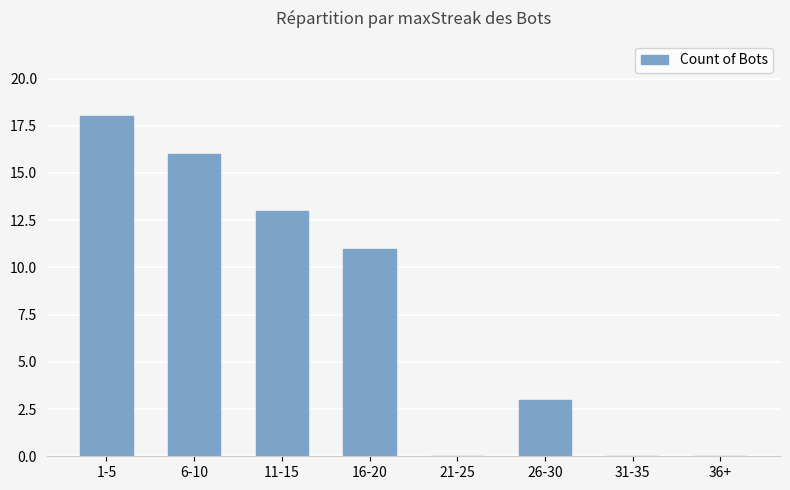

True or false: the data shows 0 at 31-35.

True